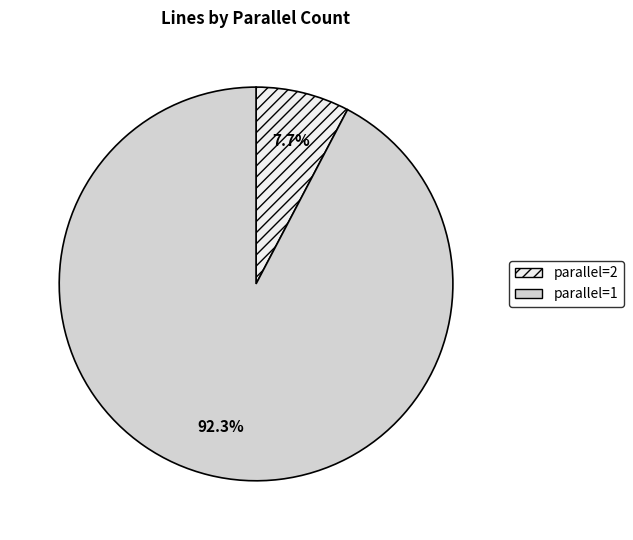

Which slice is the largest?

parallel=1